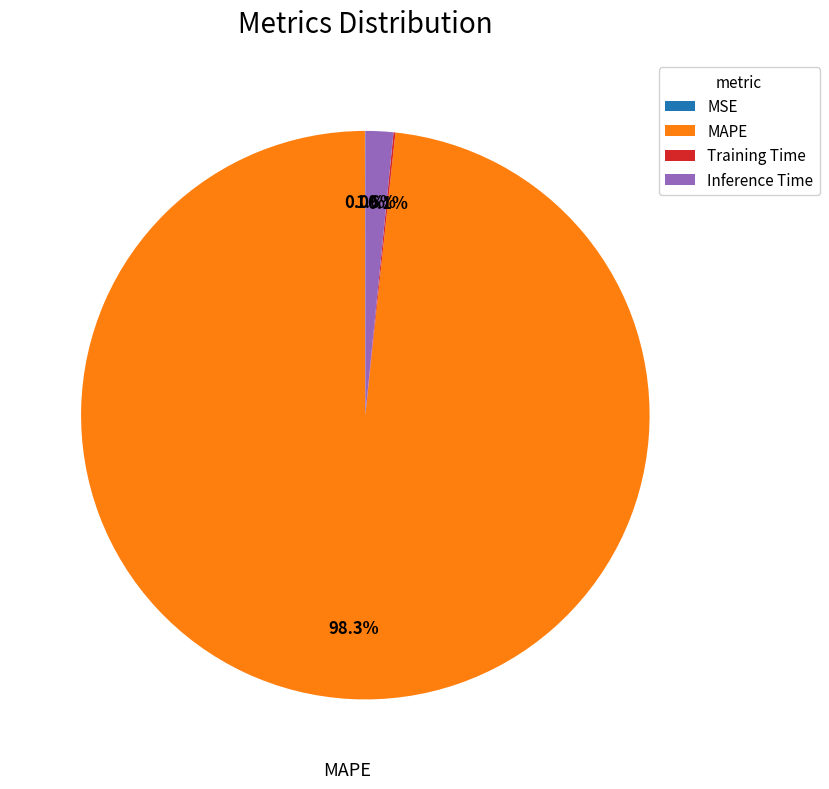

To the nearest percent, what is the difference between the largest and smallest slice percentages?

98%